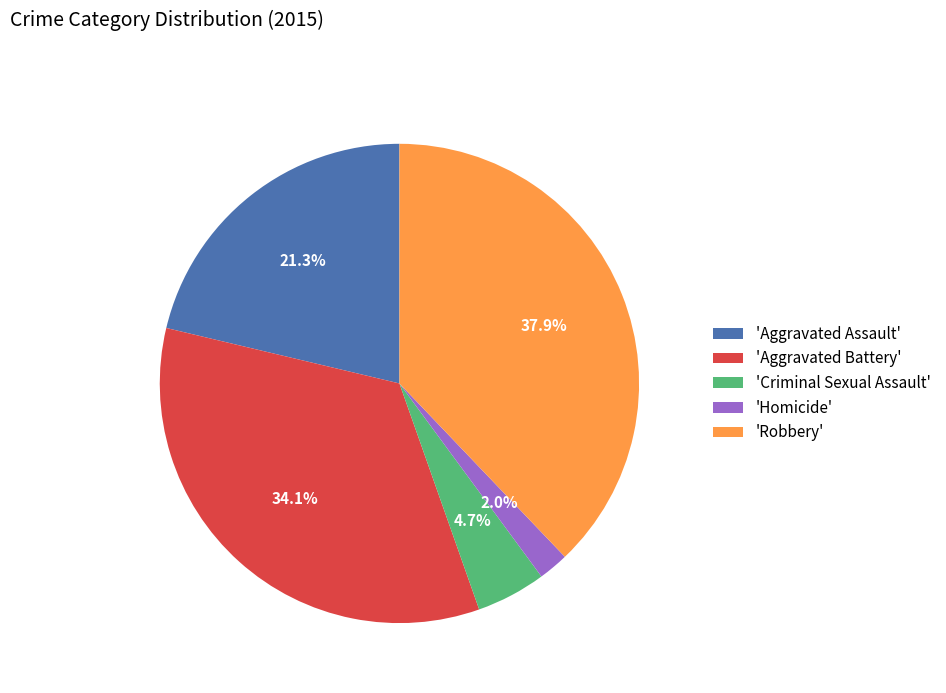

Is there any slice that represents more than half of the pie?

No